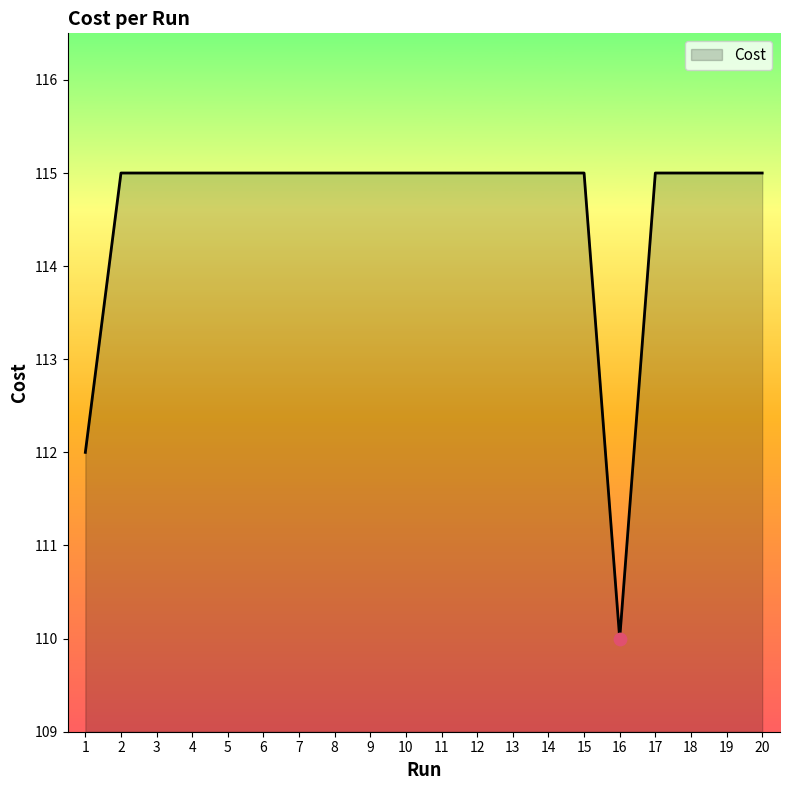

What is the ratio of the value at 13 to the value at 9?

1.0